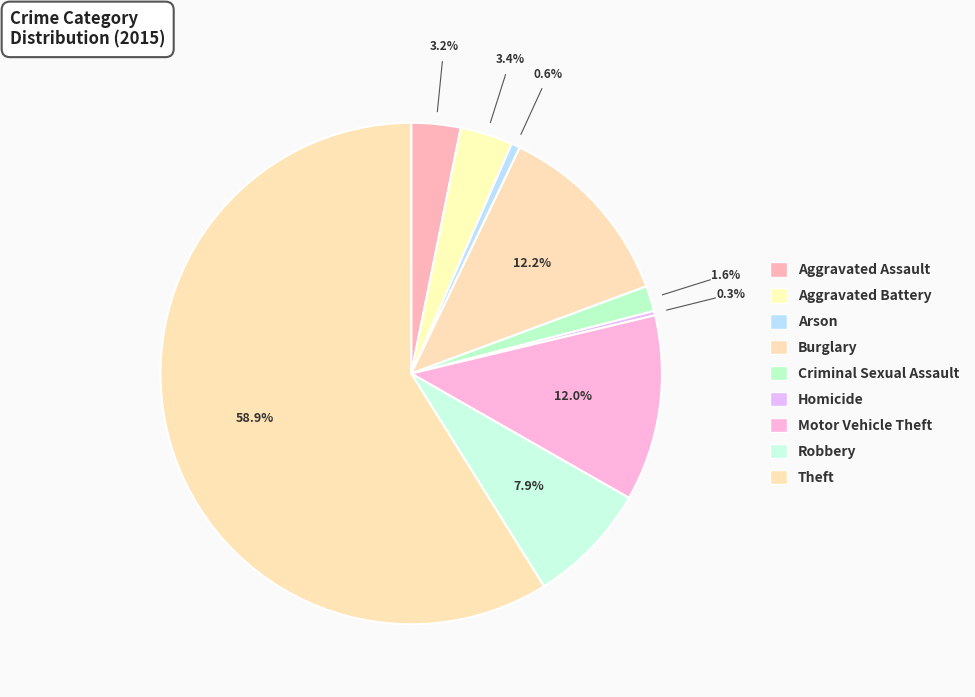

Which category has the smallest portion of the pie?

Homicide